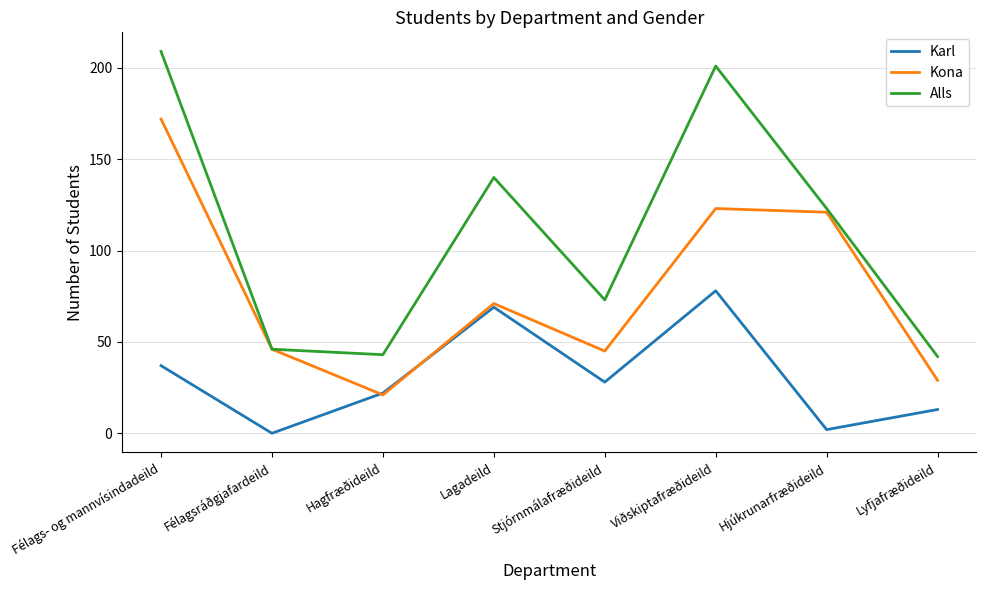

Reading right to left, extract all data points from this chart.

Karl: Lyfjafræðideild=13	Hjúkrunarfræðideild=2	Viðskiptafræðideild=78	Stjórnmálafræðideild=28	Lagadeild=69	Hagfræðideild=22	Félagsráðgjafardeild=0	Félags- og mannvísindadeild=37
Kona: Lyfjafræðideild=29	Hjúkrunarfræðideild=121	Viðskiptafræðideild=123	Stjórnmálafræðideild=45	Lagadeild=71	Hagfræðideild=21	Félagsráðgjafardeild=46	Félags- og mannvísindadeild=172
Alls: Lyfjafræðideild=42	Hjúkrunarfræðideild=123	Viðskiptafræðideild=201	Stjórnmálafræðideild=73	Lagadeild=140	Hagfræðideild=43	Félagsráðgjafardeild=46	Félags- og mannvísindadeild=209